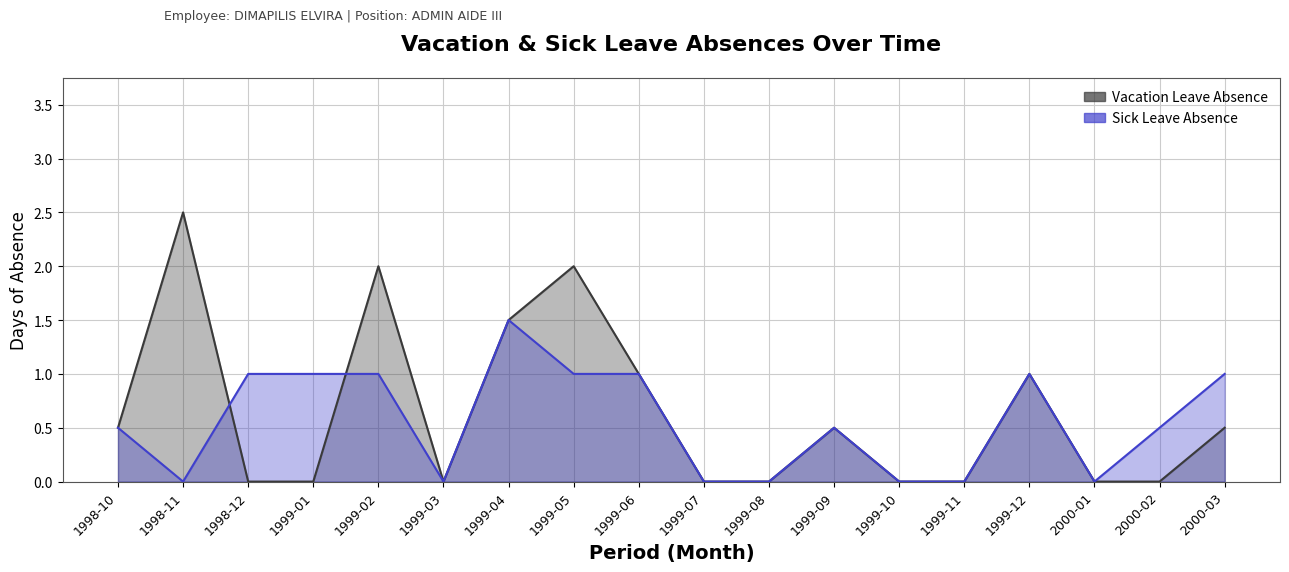

At which label does Sick Leave Absence reach its peak?

1999-04